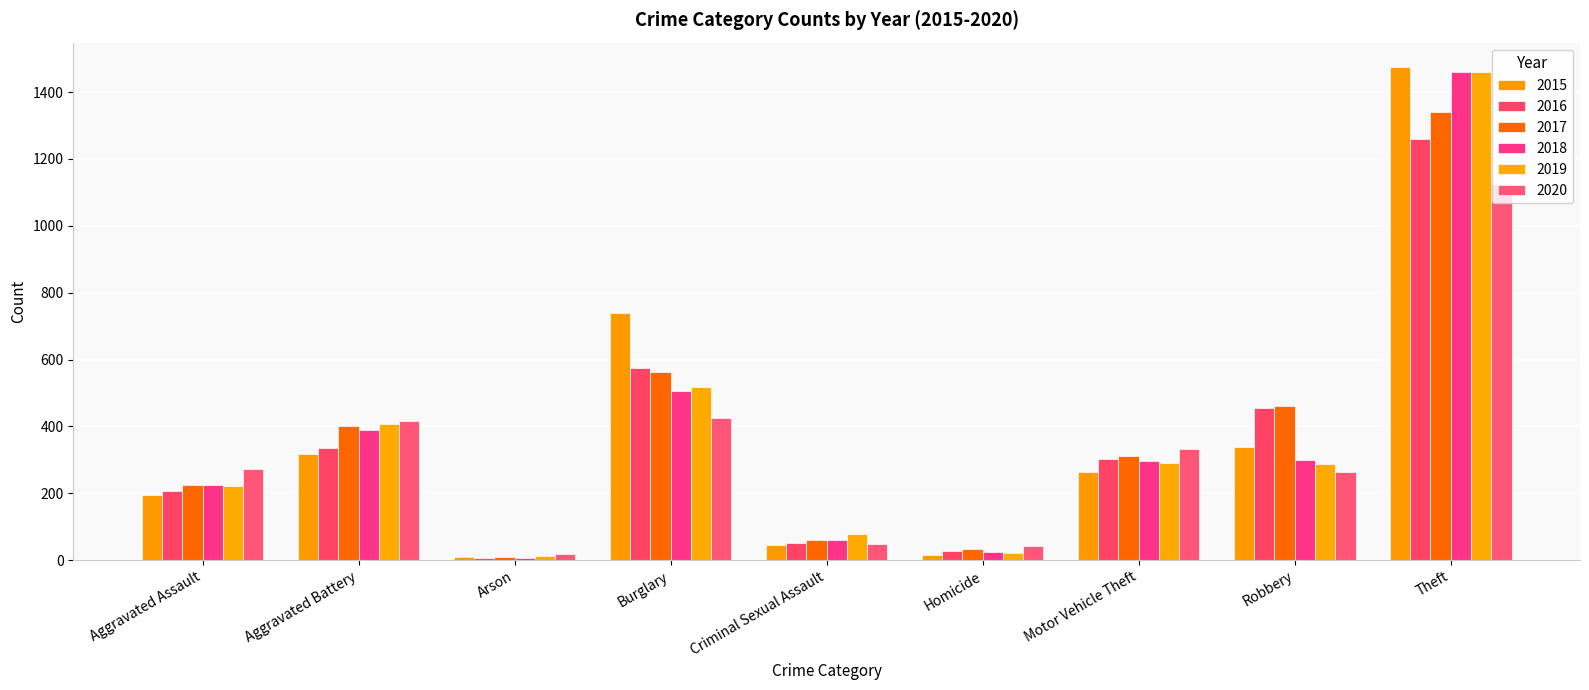

At which category does the chart reach its minimum across all series?

Arson